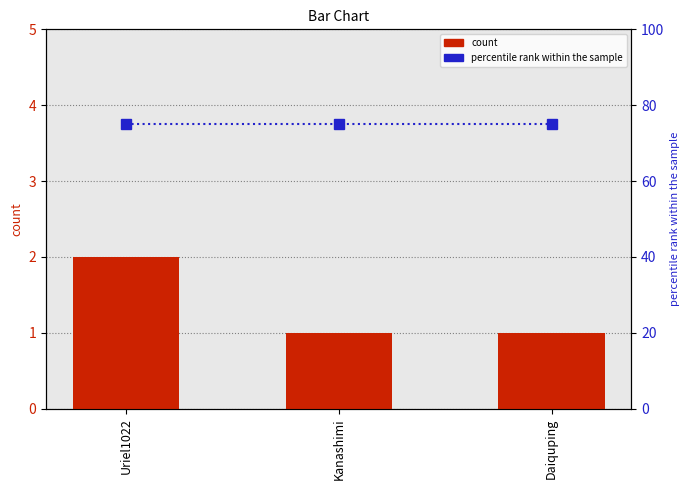

Is the value of percentile rank within the sample at Daiquping greater than the value of count at Daiquping?

Yes